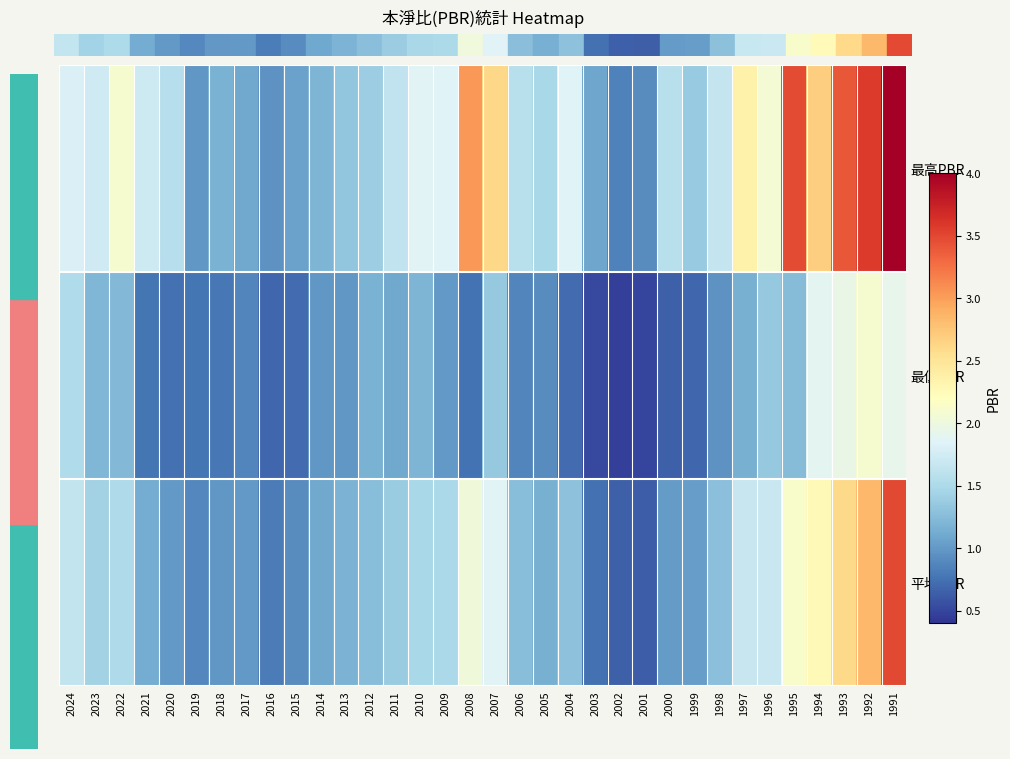

What is the total value across all series at 1993?

8.0